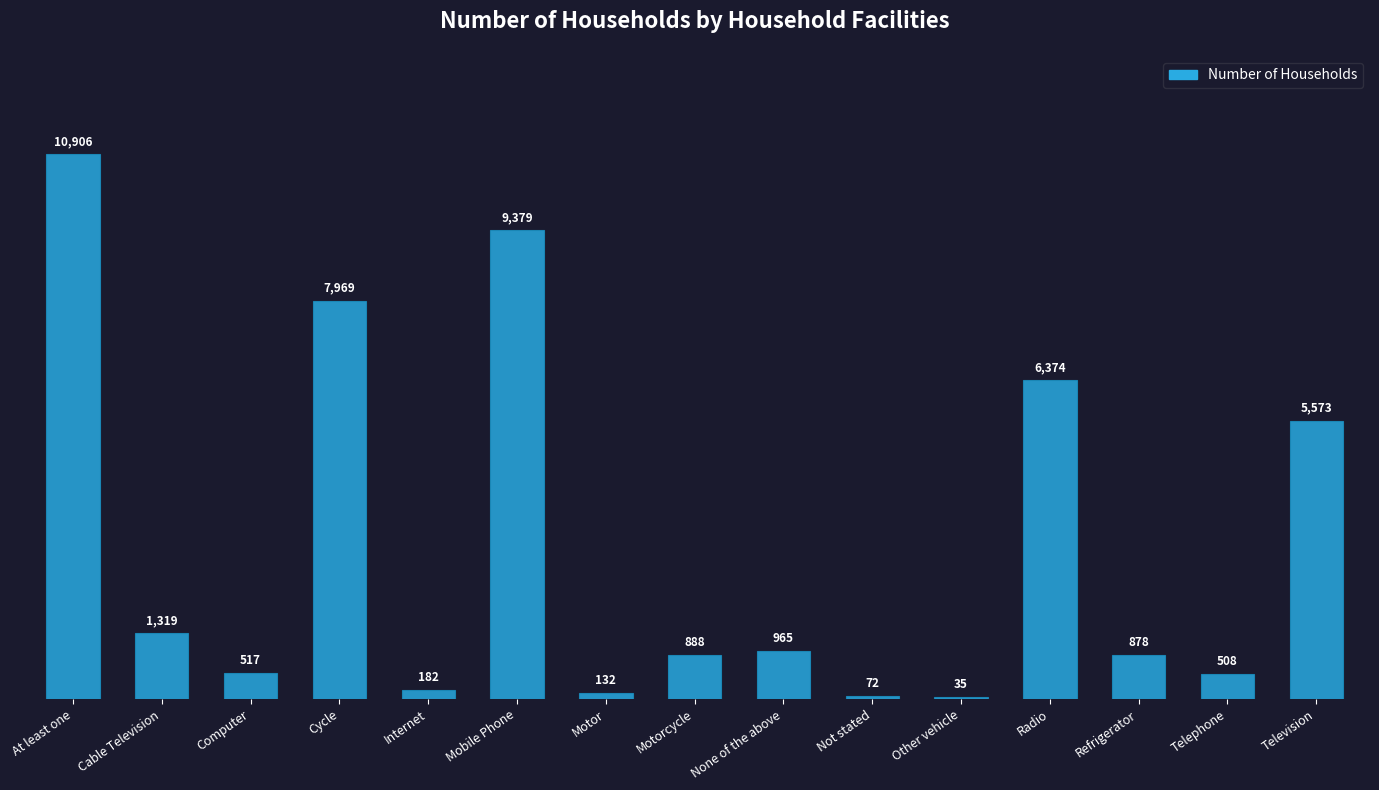

What is the average value?

3046